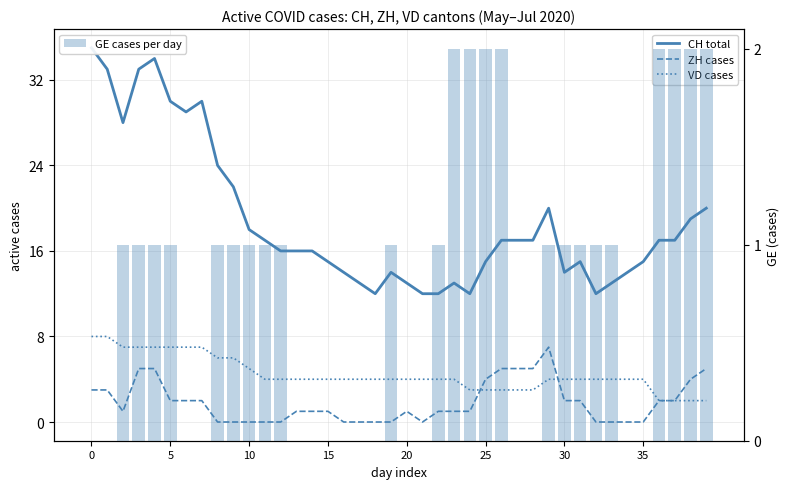

Where is GE cases per day nearest to the value 1?

10